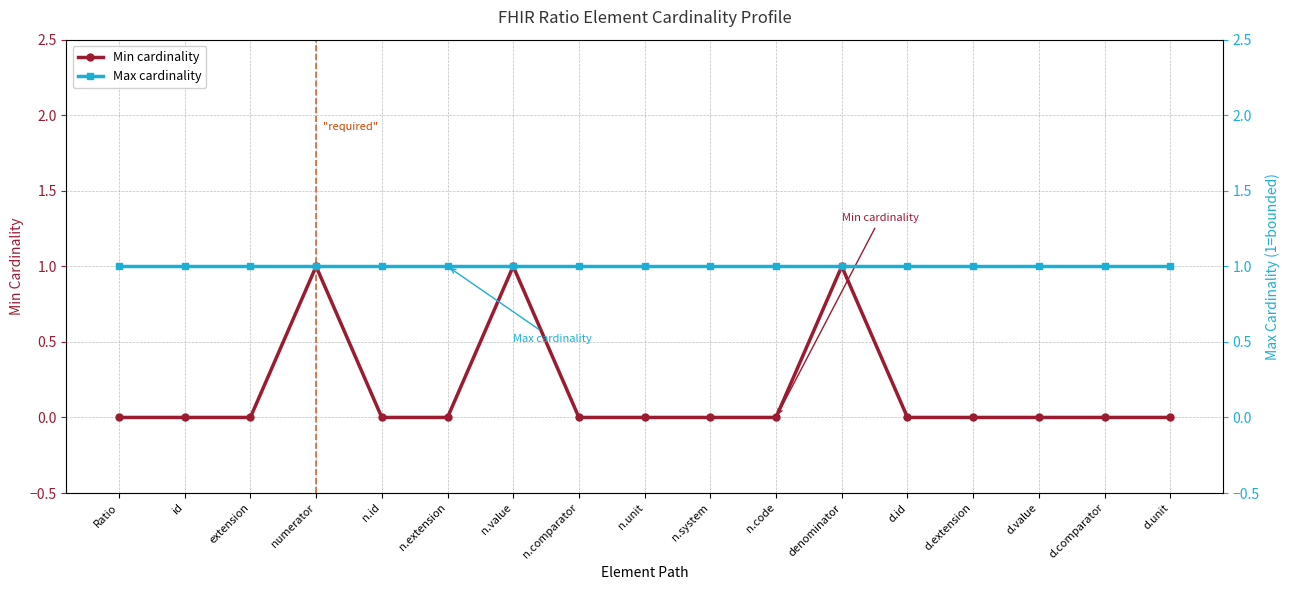

List the series in order of their peak value, lowest first.

Min cardinality, Max cardinality